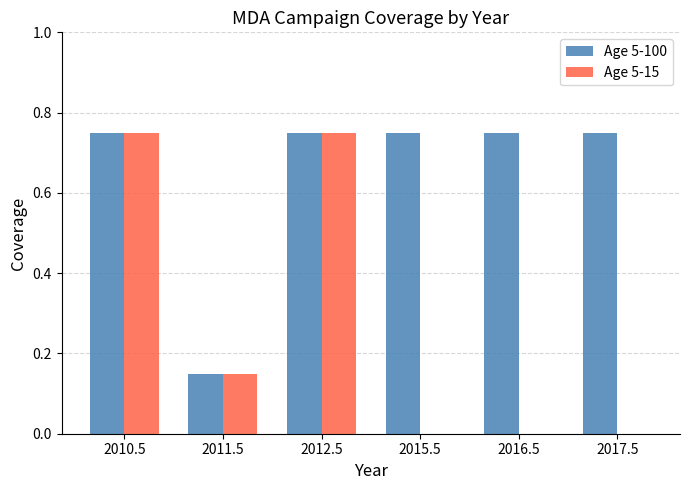

What is the sum of the Age 5-100 values at 2015.5 and 2011.5?

0.9